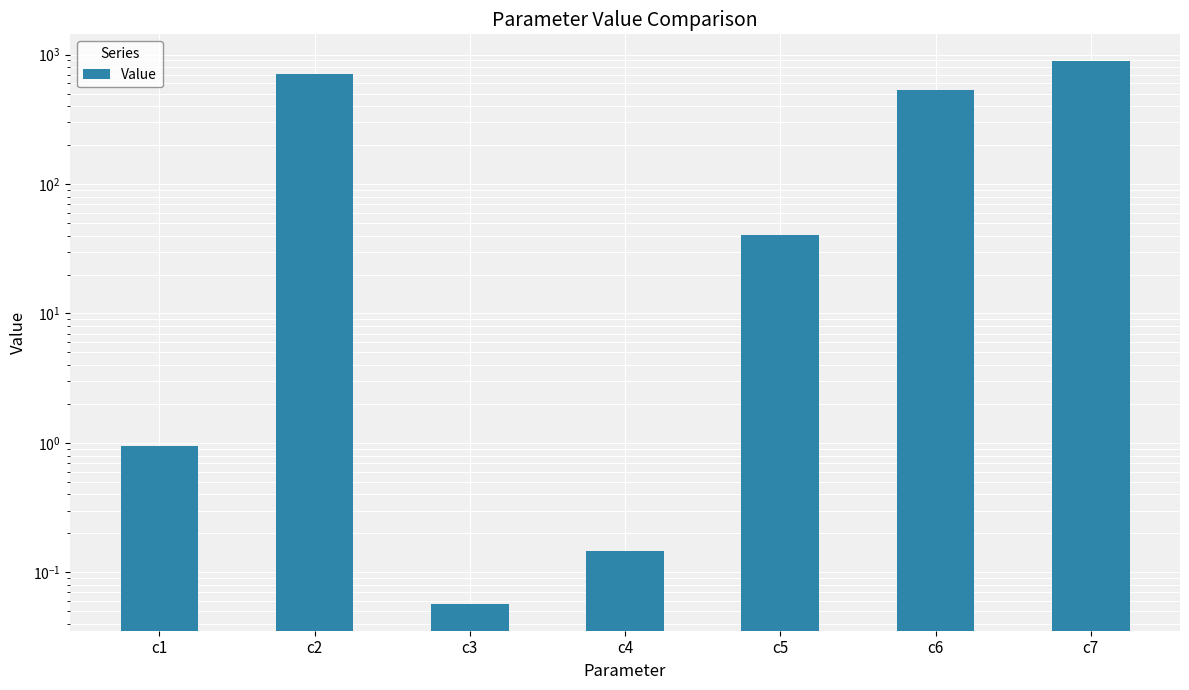

What is the difference between the maximum and minimum values?

884.7